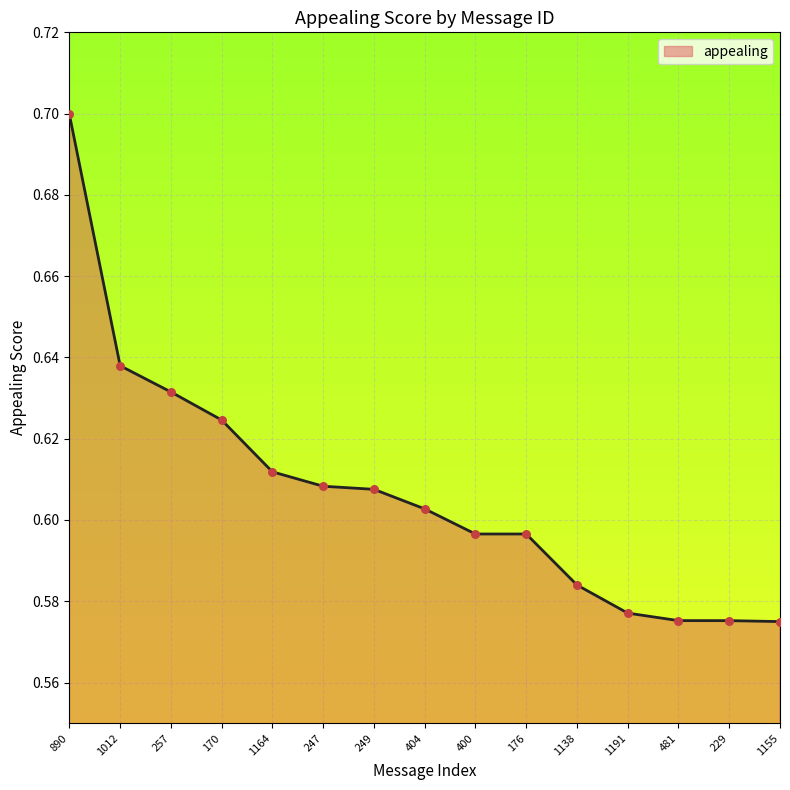

Which has a higher value, 481 or 247?

247